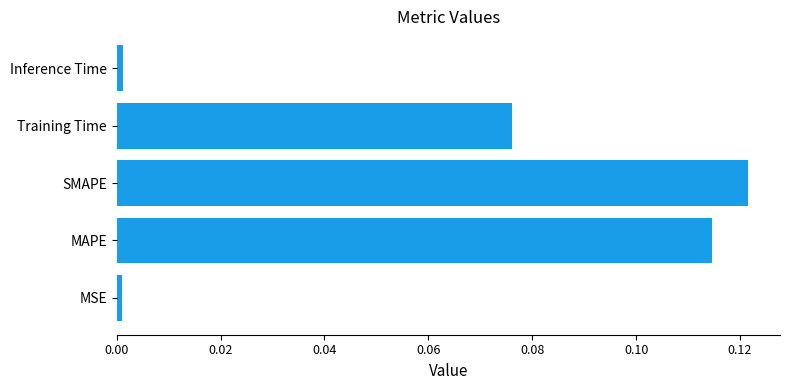

True or false: the data shows 0.0 at Inference Time.

True